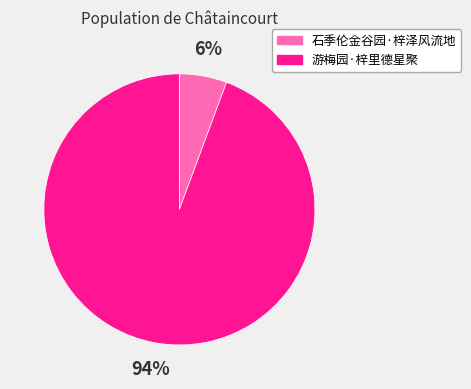

Approximately how many times larger is the value at 石季伦金谷园·梓泽风流地 compared to 游梅园·梓里德星聚?

0.1